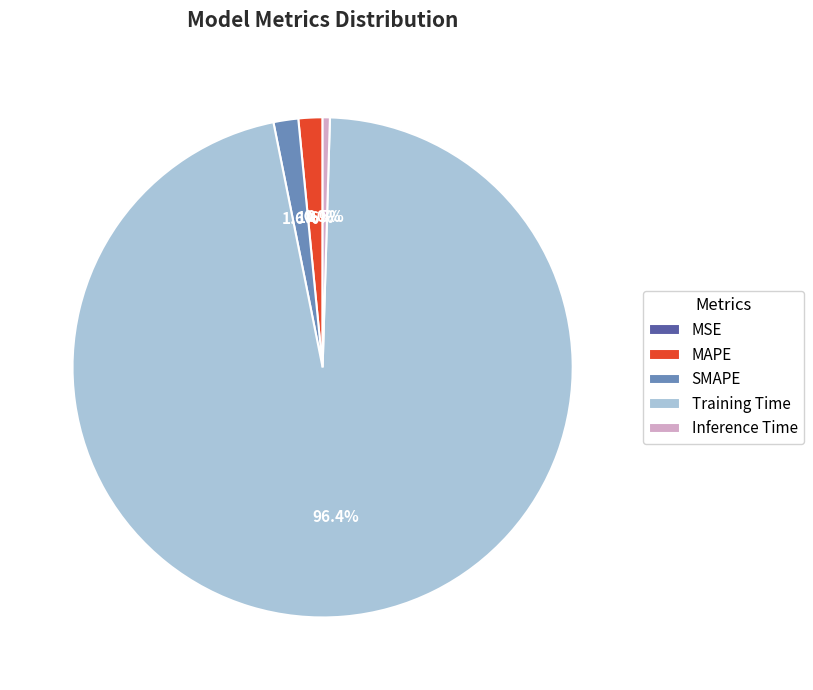

Is there any slice that represents more than half of the pie?

Yes